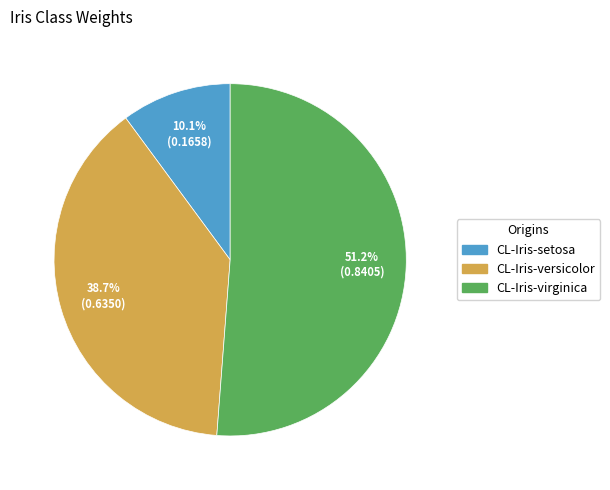

Rank the categories by value from highest to lowest.

CL-Iris-virginica, CL-Iris-versicolor, CL-Iris-setosa